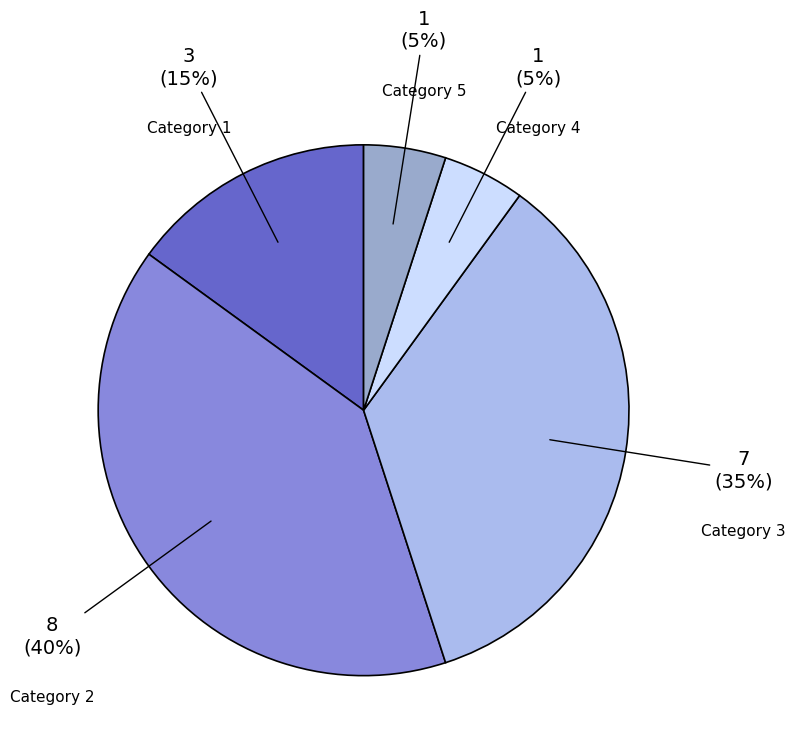

Is there any slice that represents more than half of the pie?

No